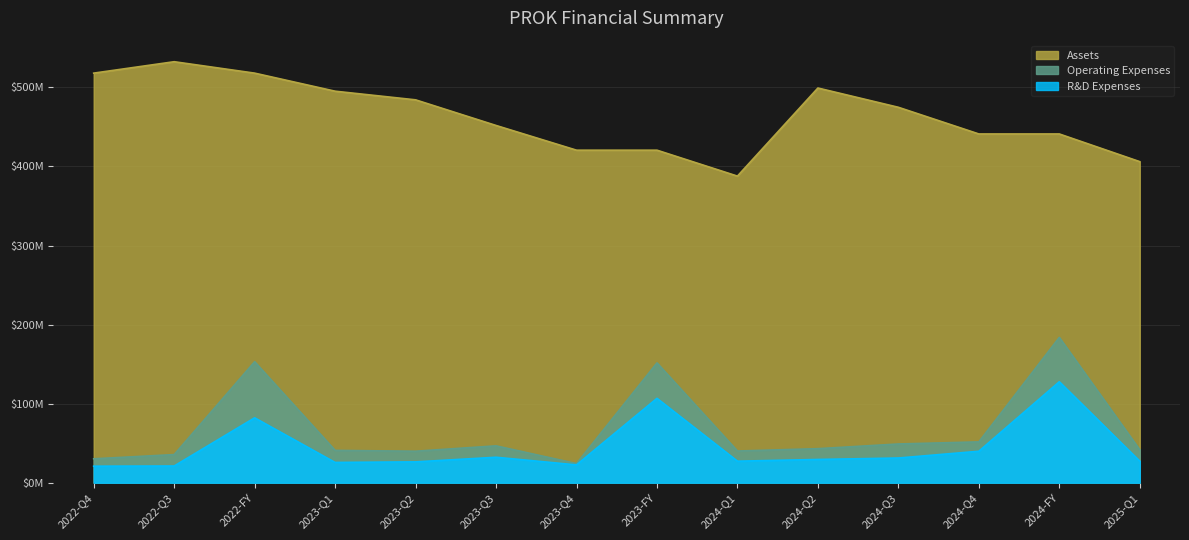

At how many categories does at least one series exceed 169?

14